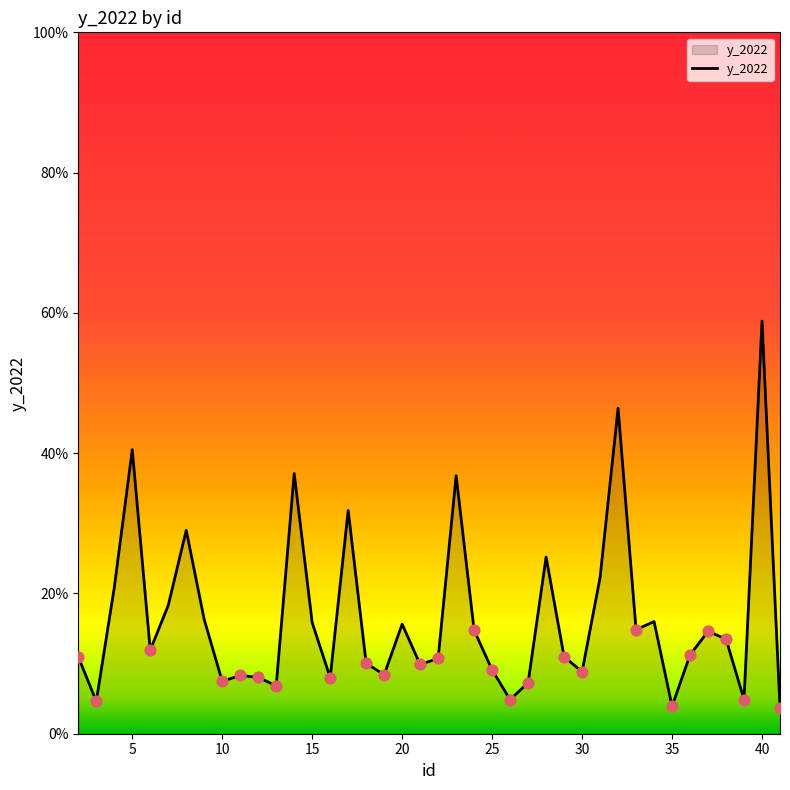

What is the minimum value shown in the chart?

3.7